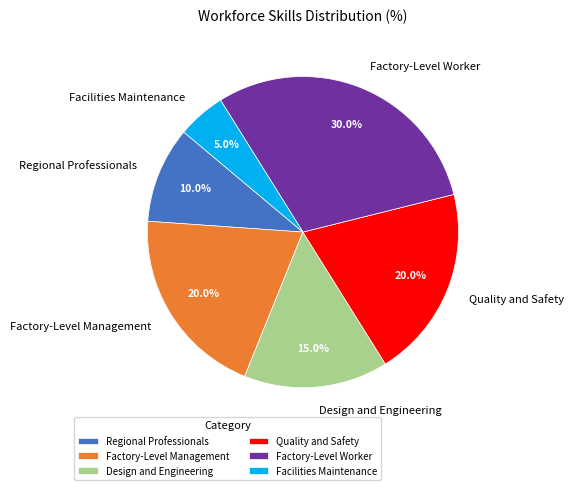

To the nearest percent, what portion does Quality and Safety represent?

20%